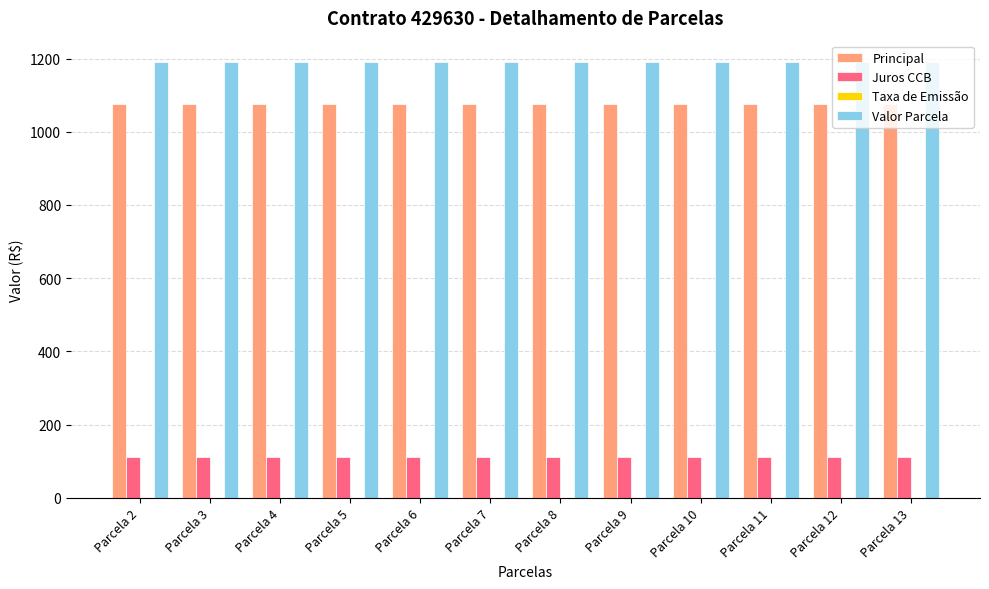

Which series has the largest total across all categories?

Valor Parcela